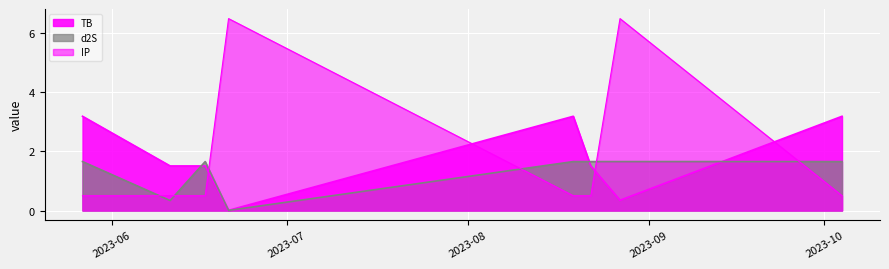

In IP, how many points are higher than both neighbors (excluding endpoints)?

2